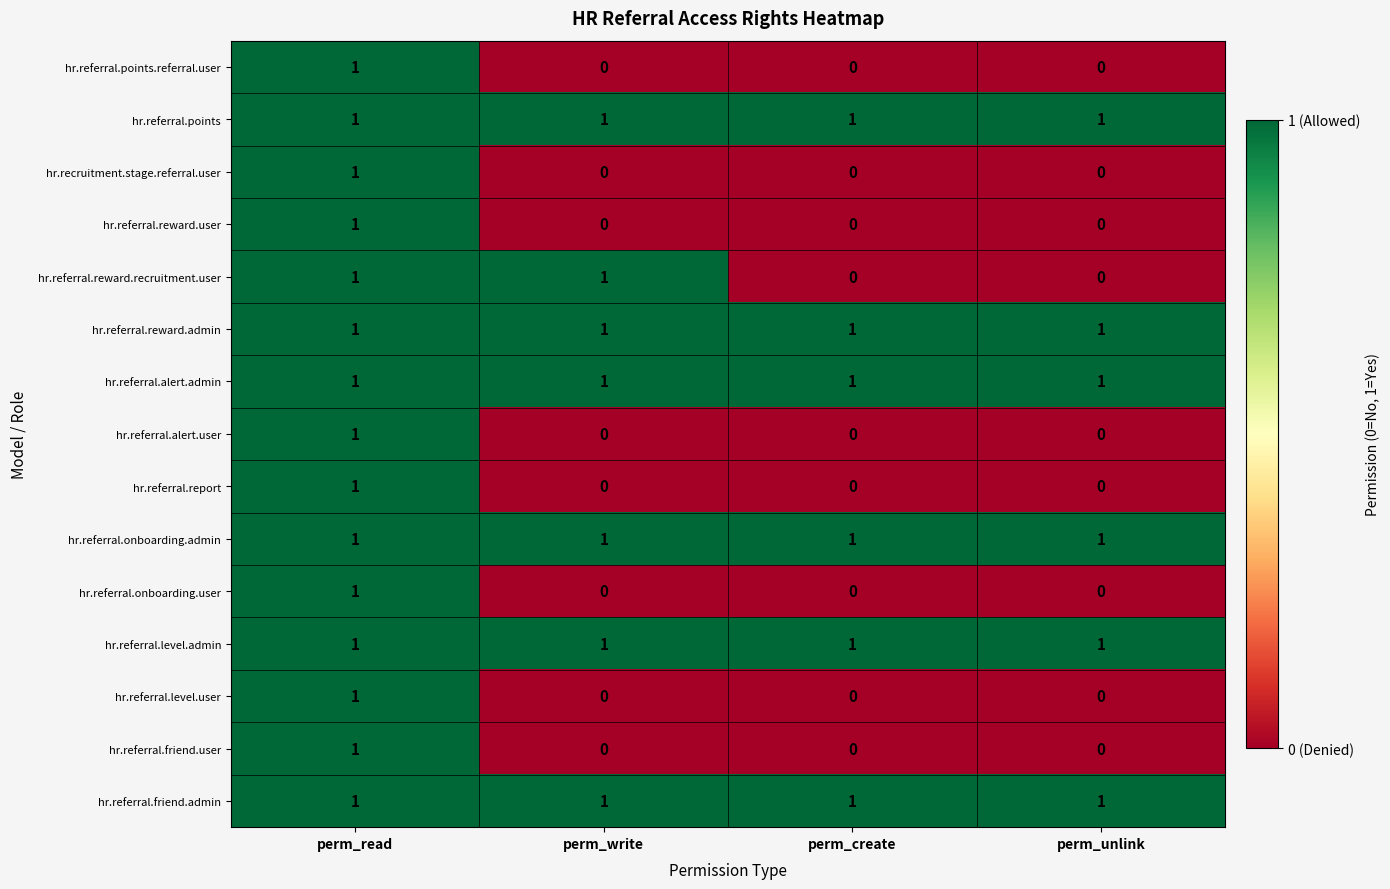

The value of hr.referral.onboarding.admin at perm_write is 2. True or false?

False